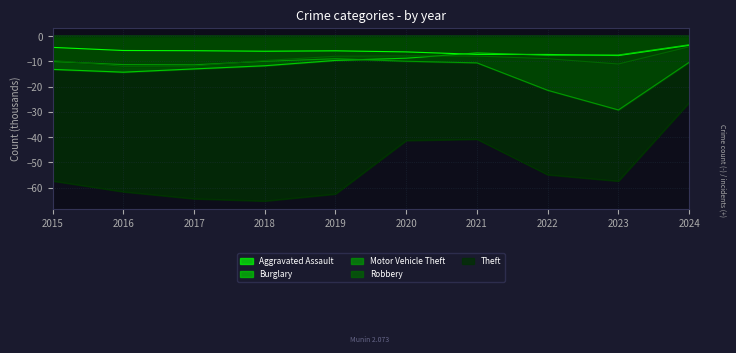

Does the chart have visible grid lines?

Yes